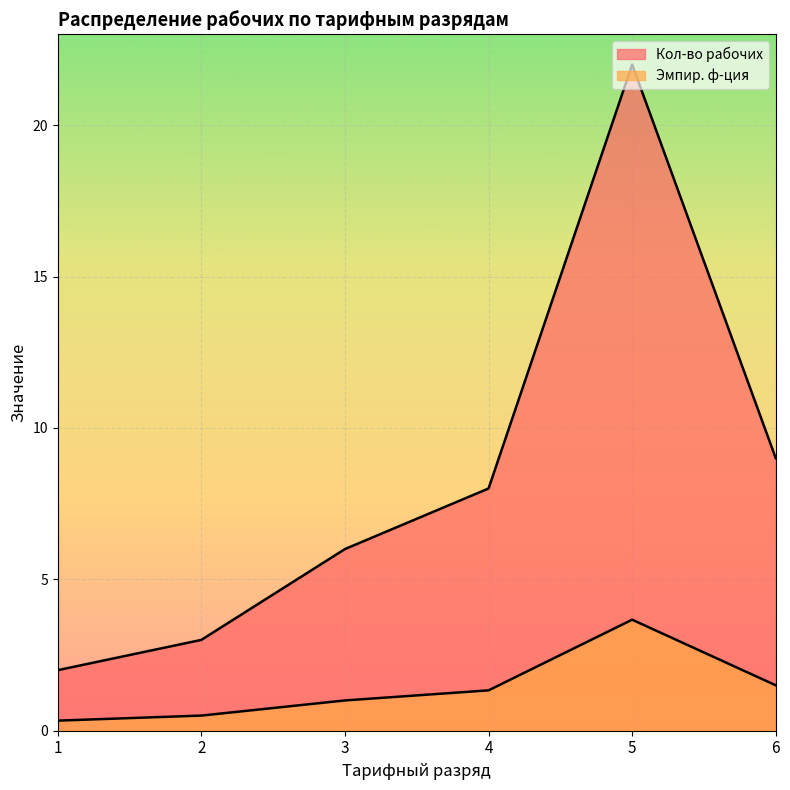

Where is the first local maximum for Кол-во рабочих?

5